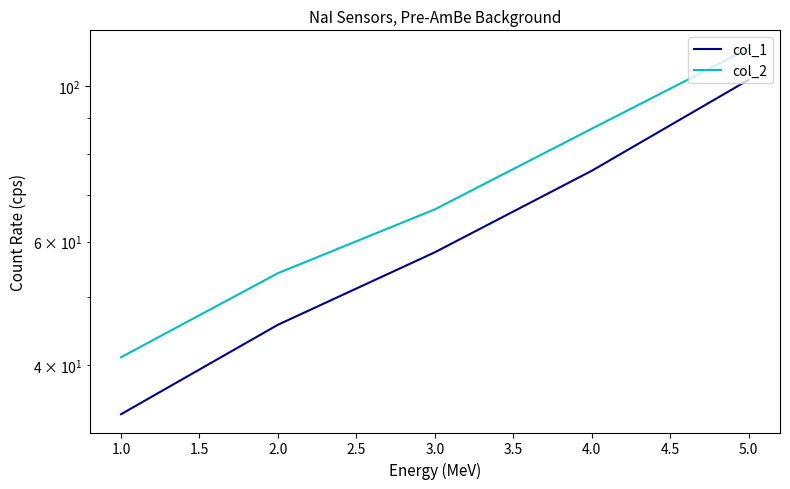

How many series are shown in this chart?

2